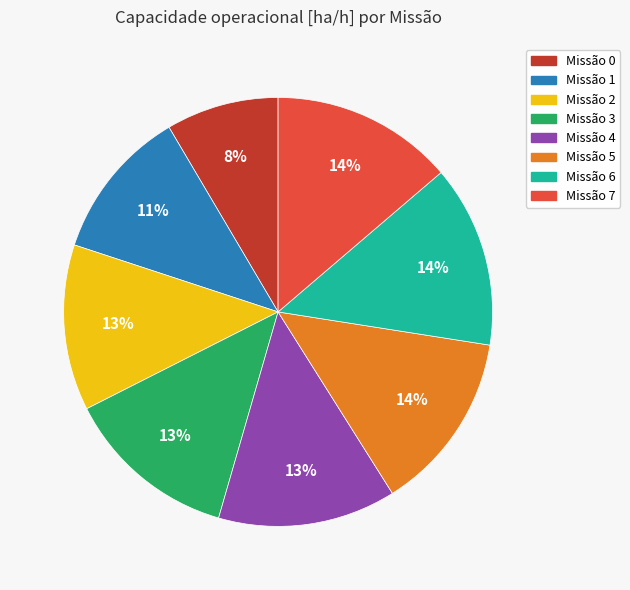

To the nearest percent, what is the average slice percentage?

12%